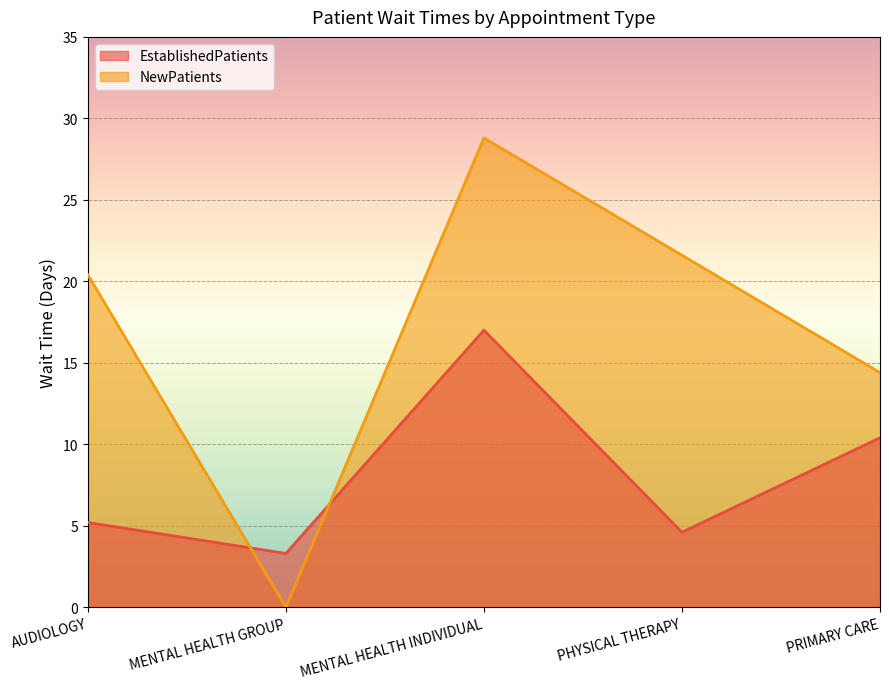

The value of EstablishedPatients at AUDIOLOGY is 3.5. True or false?

False